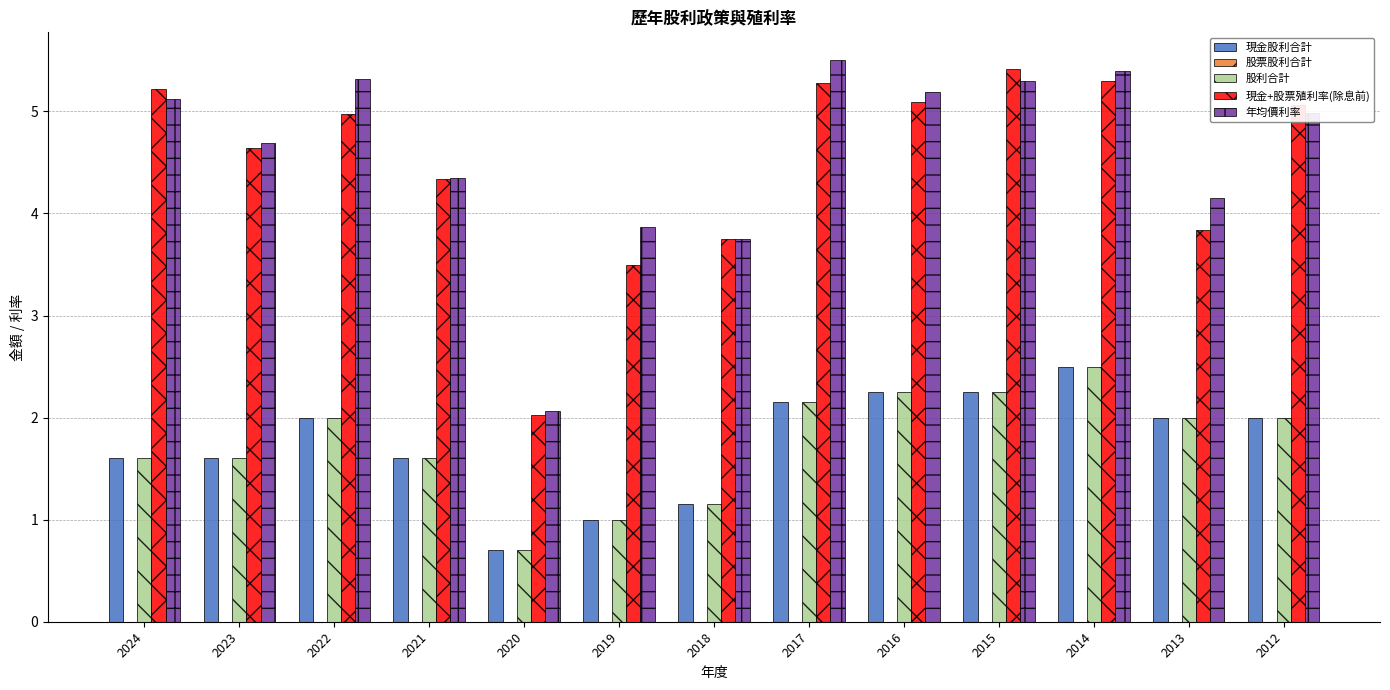

At how many categories does at least one series exceed 0?

13